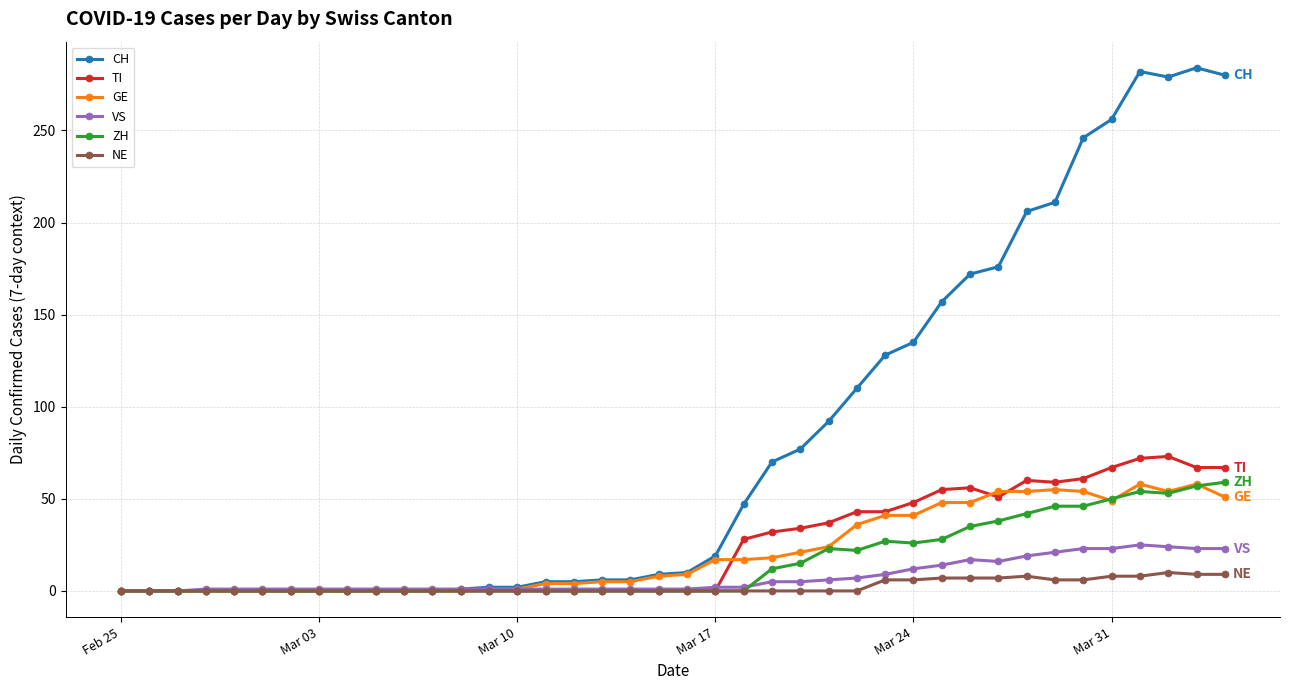

Which series has the largest range (max minus min)?

CH